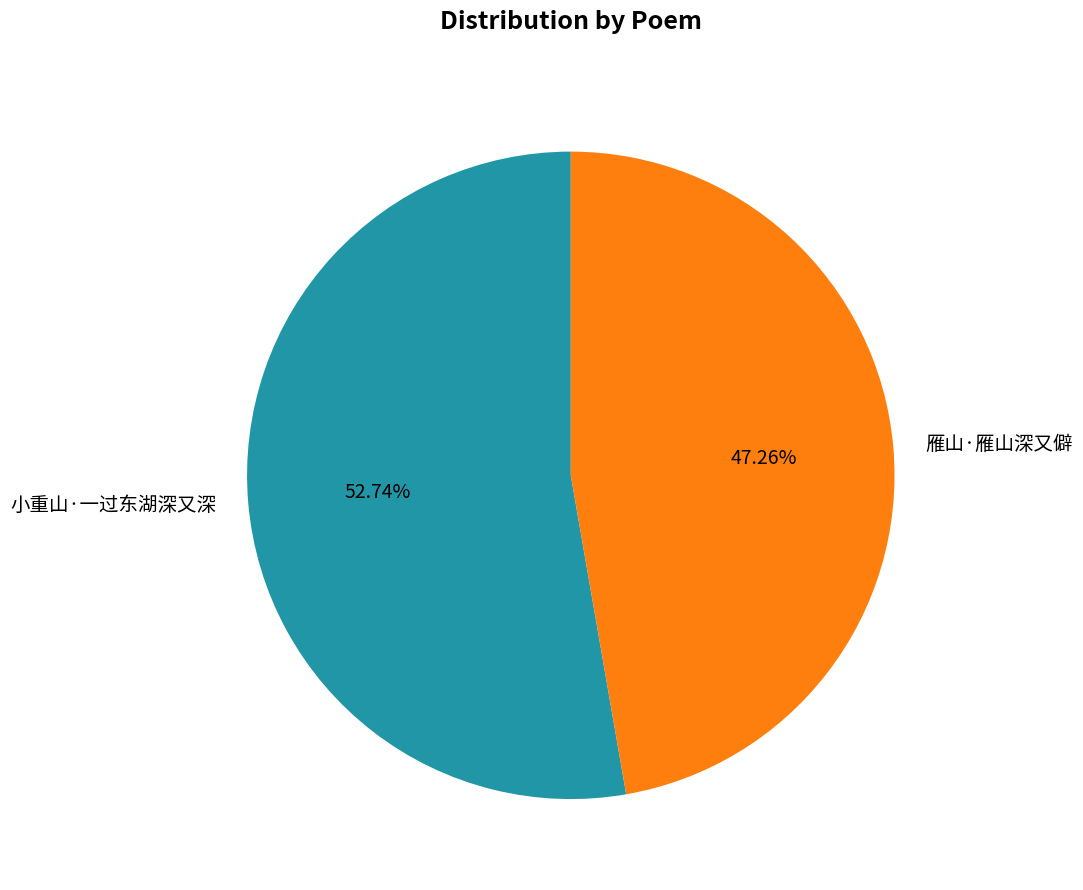

What is the smallest slice in the pie chart?

雁山·雁山深又僻